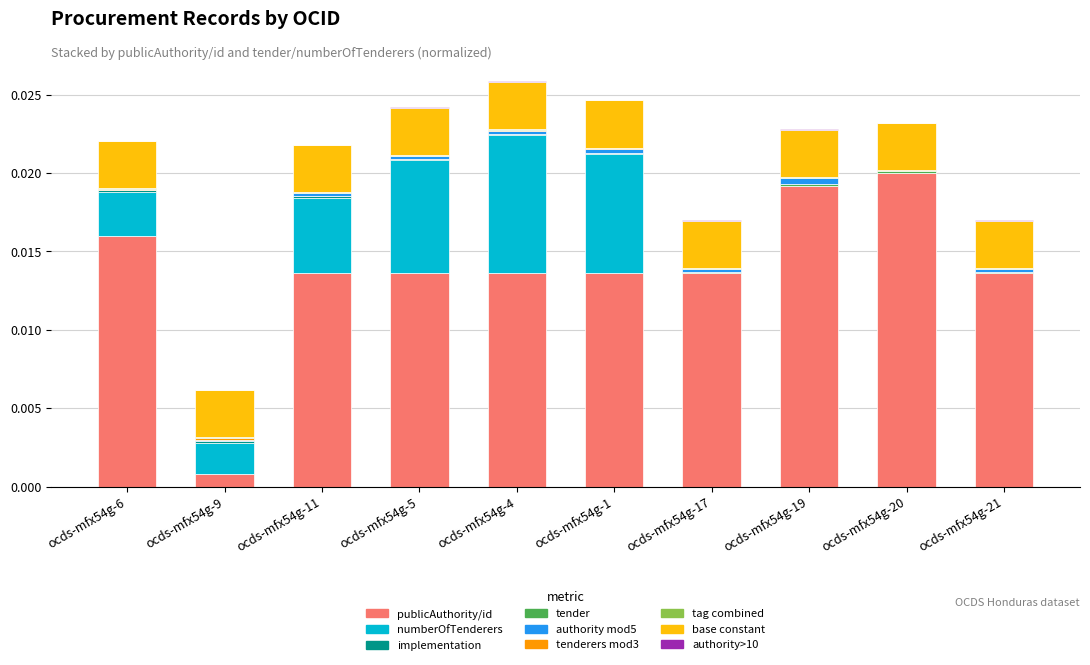

Are the bars grouped side by side (vs. stacked)?

No